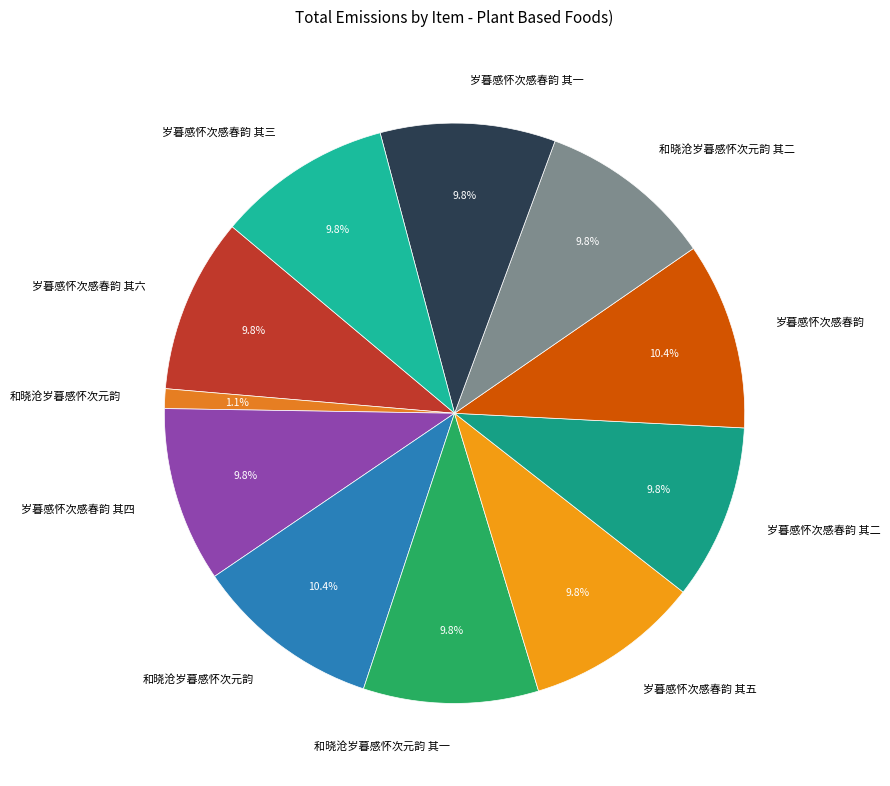

Which category has the smallest portion of the pie?

和晓沧岁暮感怀次元韵